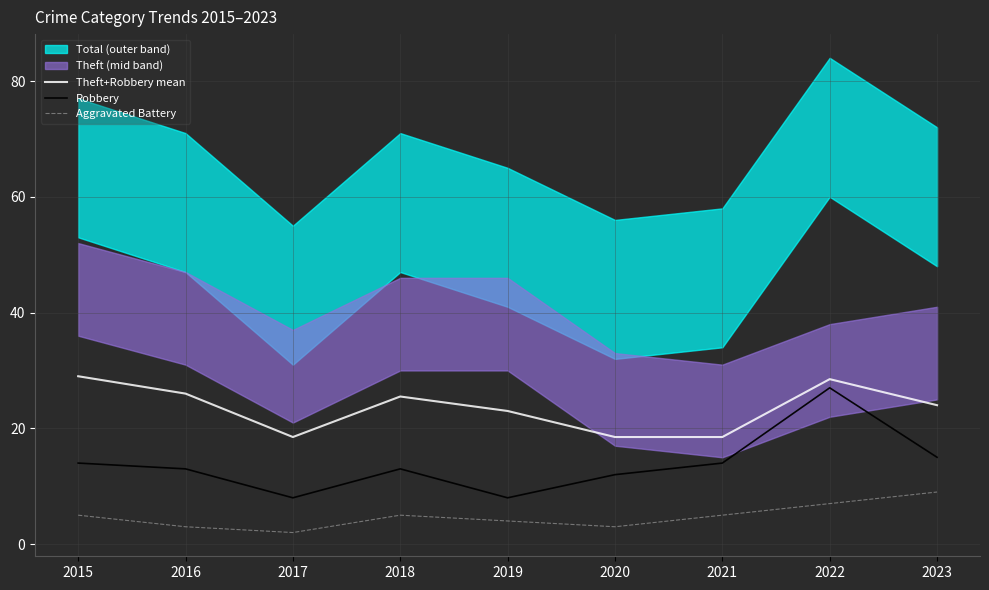

True or false: Theft+Robbery mean and Aggravated Battery cross at least once.

False